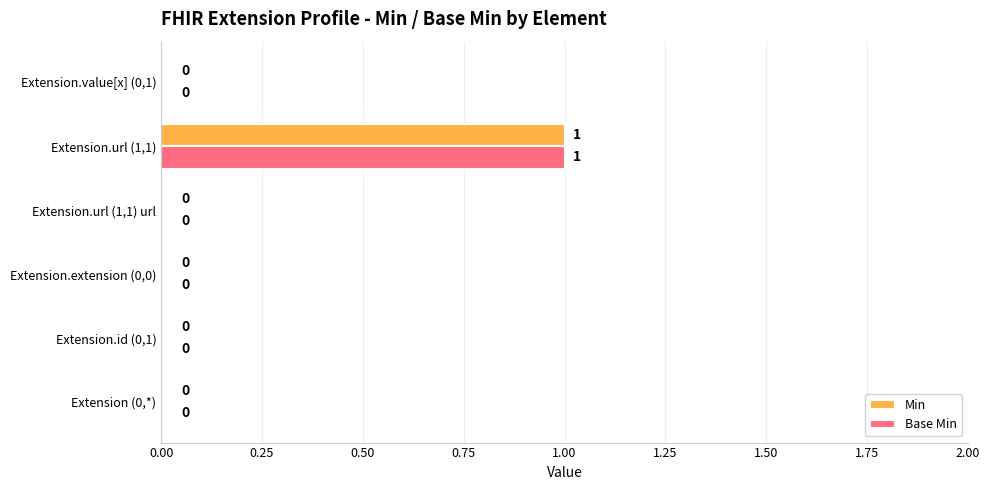

Is it true that Base Min equals 1 at Extension.url (1,1)?

True